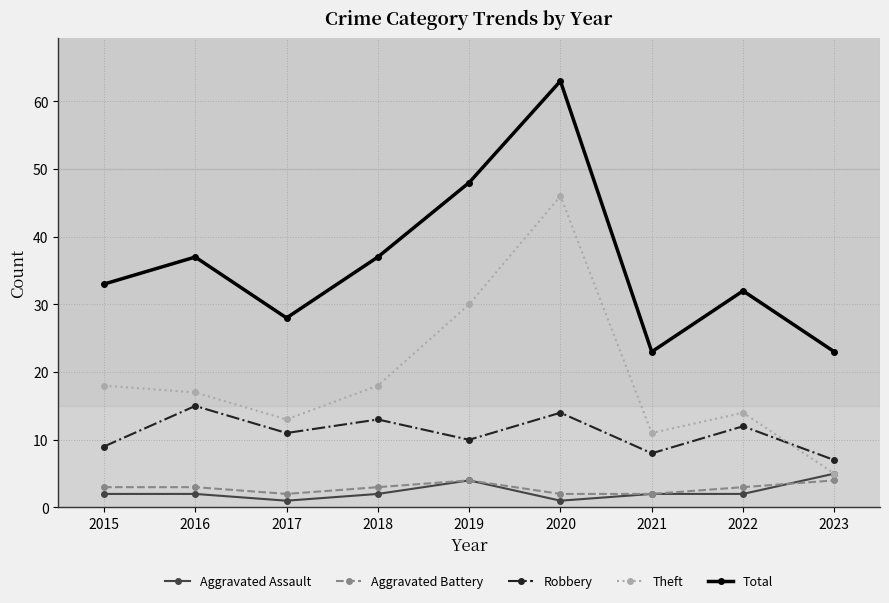

How many Aggravated Assault values are between 2 and 3?

5